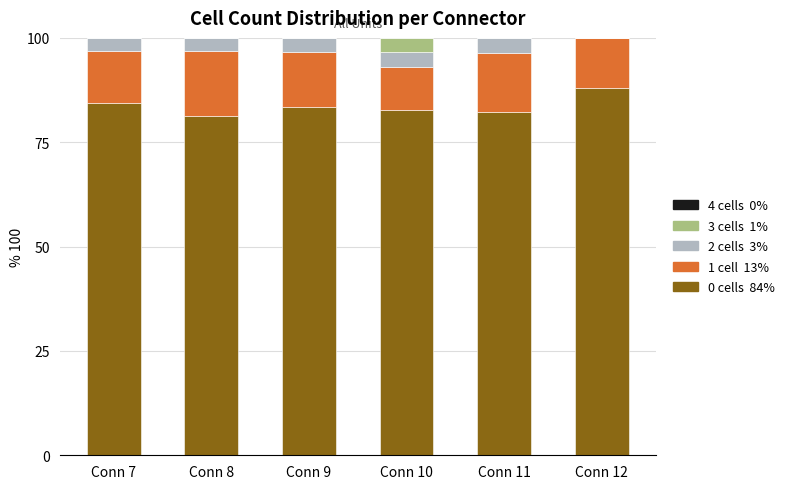

What is the total value across all series at Conn 9?

100.0